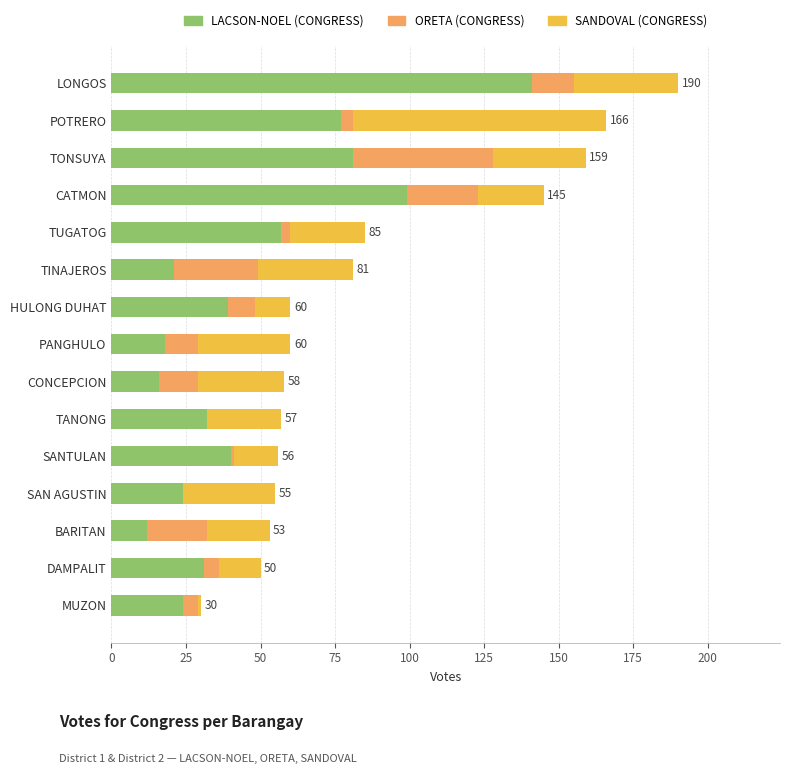

What are all the series names shown in the legend?

LACSON-NOEL (CONGRESS), ORETA (CONGRESS), SANDOVAL (CONGRESS)